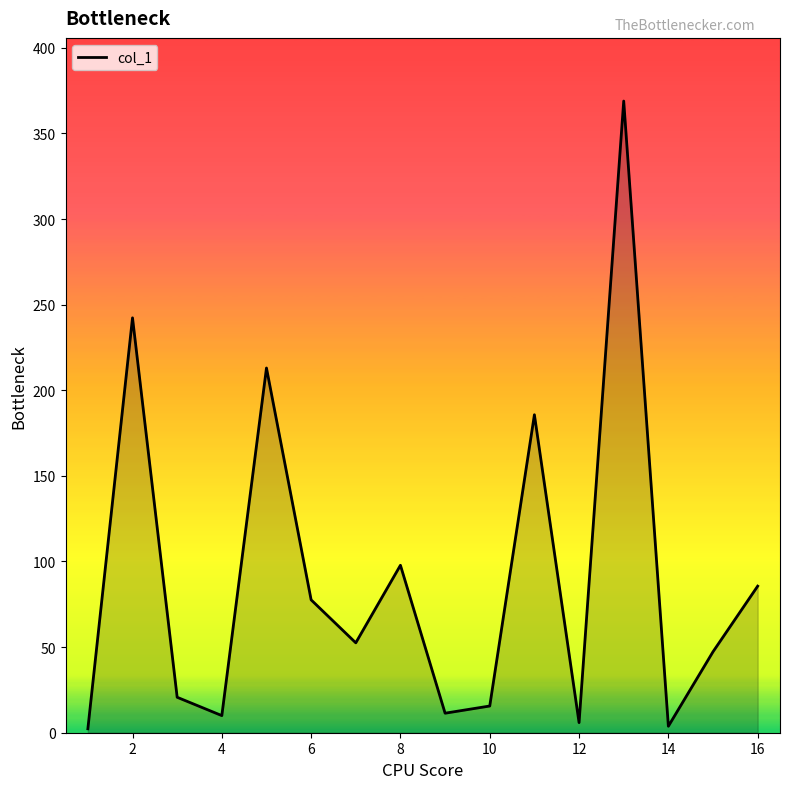

Count the number of values greater than 52.

8